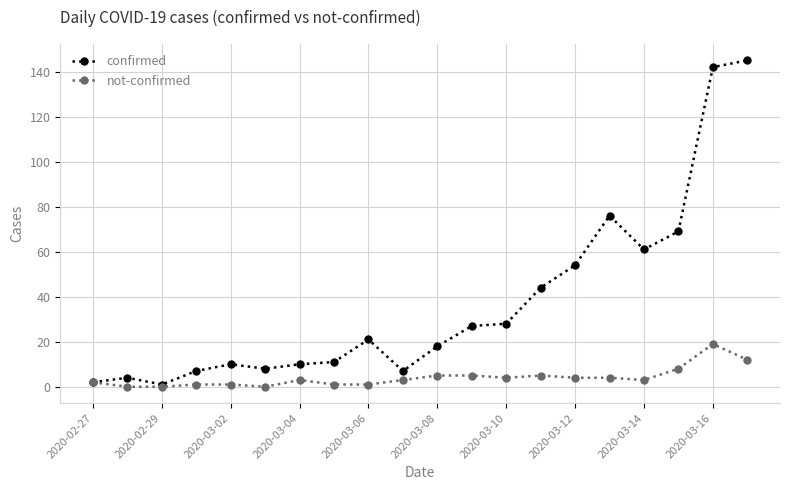

Rank the series by their maximum value, from highest to lowest.

confirmed, not-confirmed